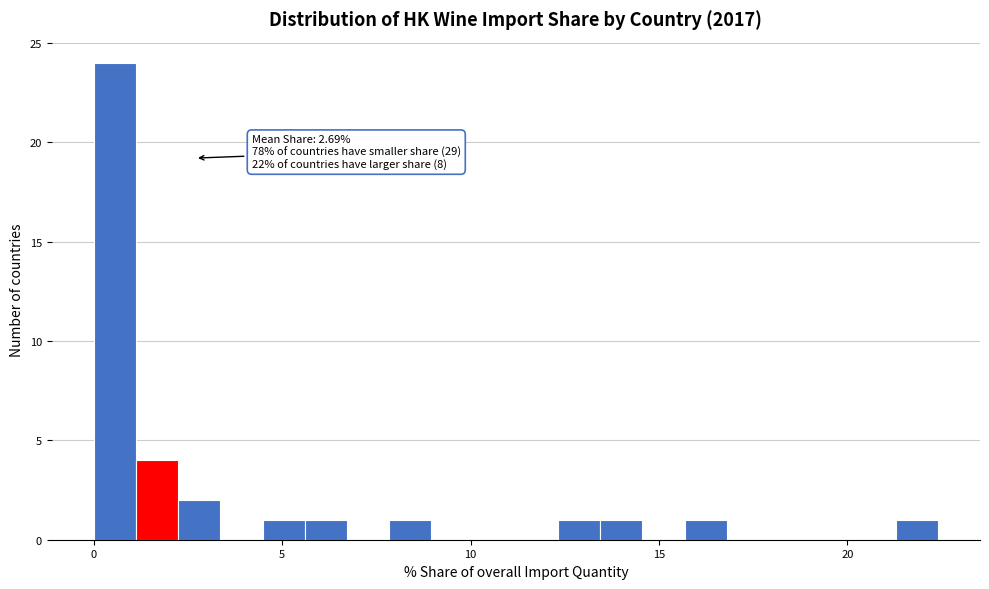

Read against the x-axis, roughly where is the centre of the tallest bar?

0.5